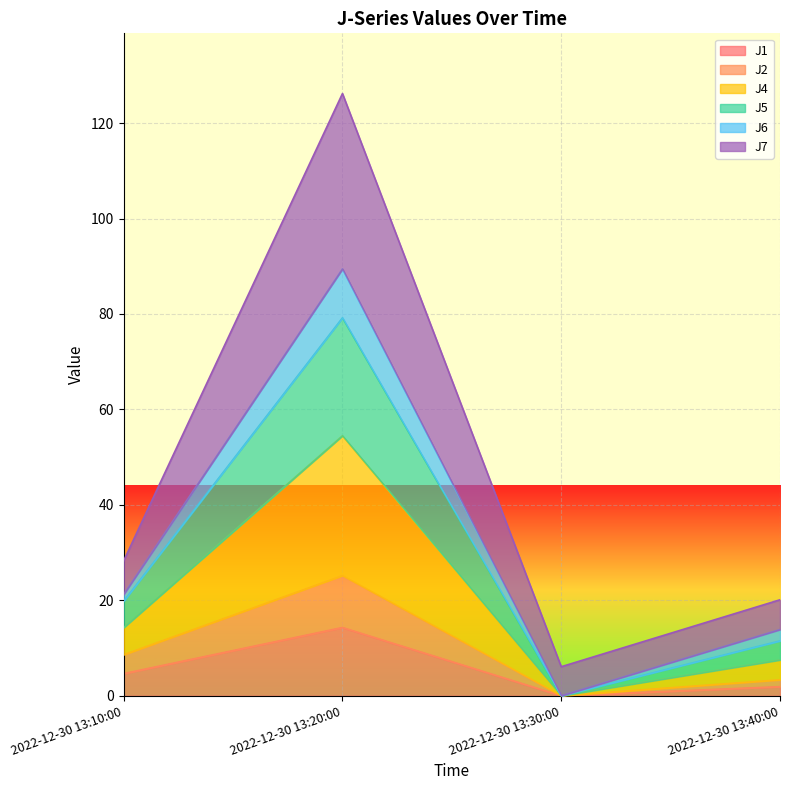

Is it true that J2 equals 3.3 at 2022-12-30 13:40:00?

True